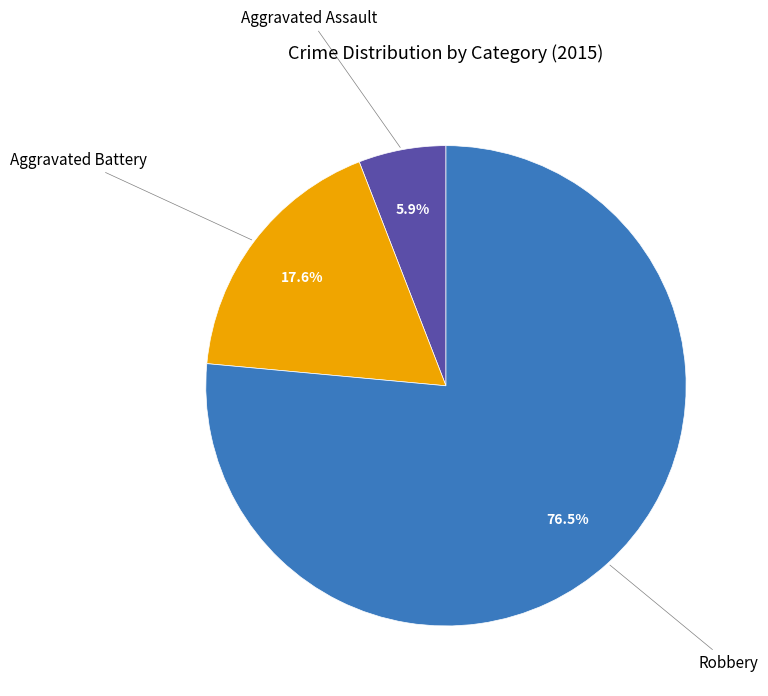

Is there a majority slice in this chart?

Yes